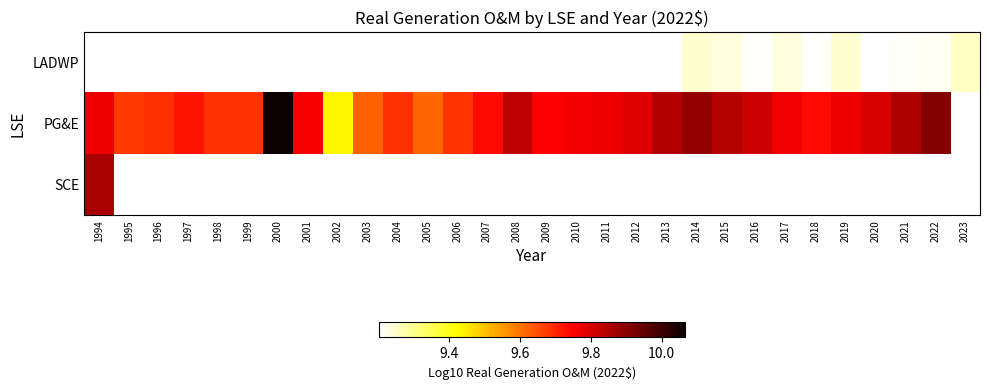

How many positive values does the PG&E series have?

29